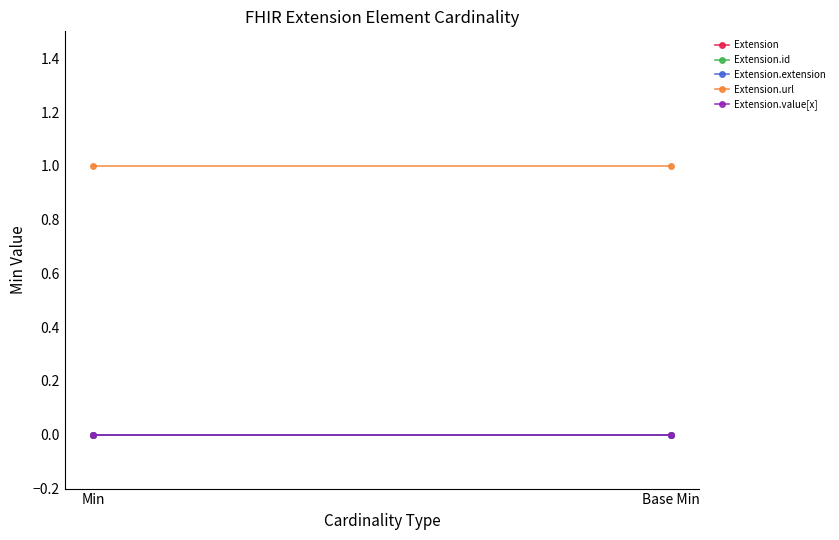

Reading left to right, transcribe all the data shown in this chart.

Extension: Min=0	Base Min=0
Extension.id: Min=0	Base Min=0
Extension.extension: Min=0	Base Min=0
Extension.url: Min=1	Base Min=1
Extension.value[x]: Min=0	Base Min=0